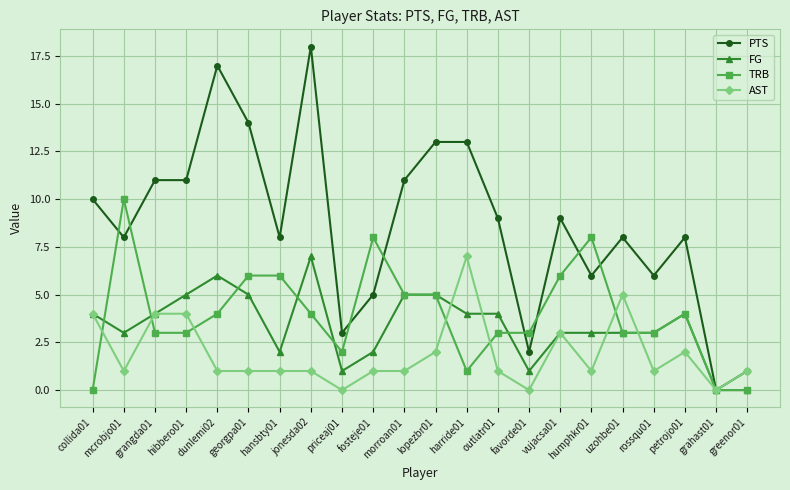

True or false: FG has a value of 4 at greenor01.

False